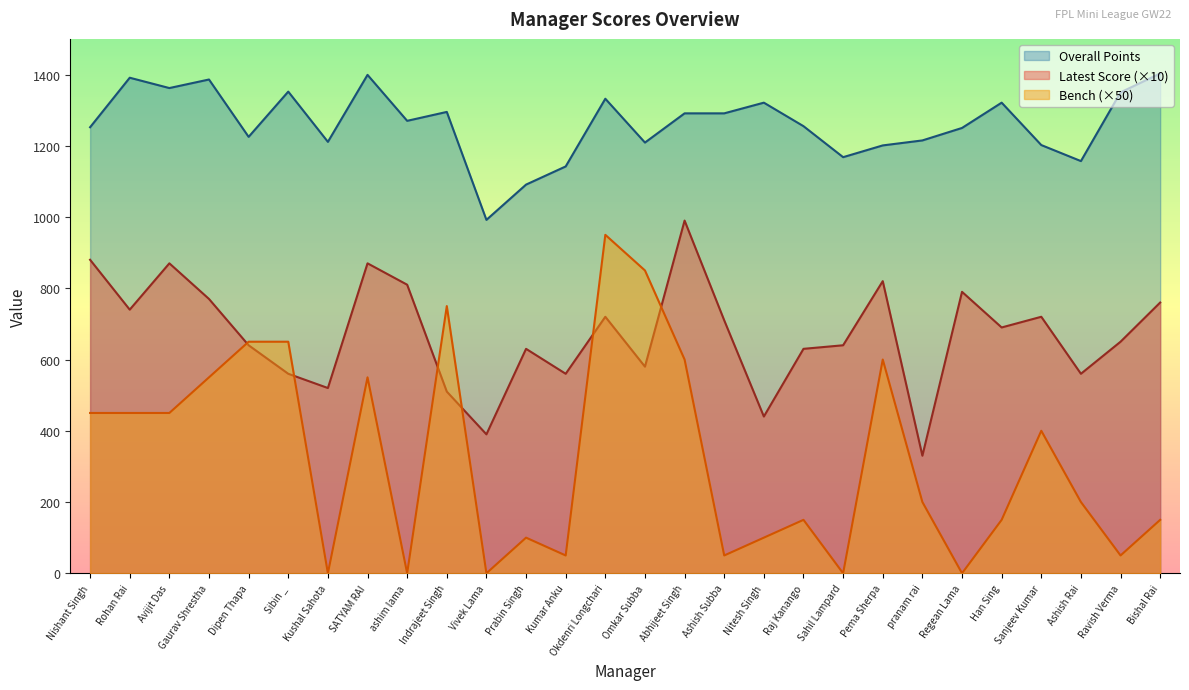

True or false: Latest Score and Overall Points intersect in this chart.

False